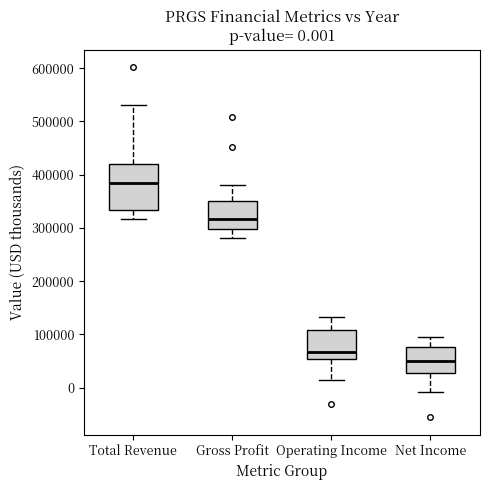

Which box's median line is the highest?

Total Revenue